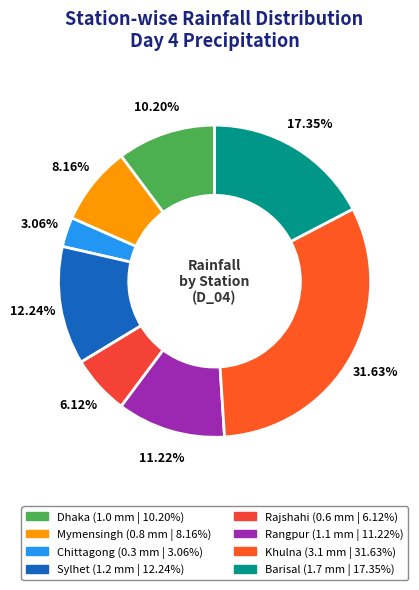

The Rangpur slice represents 11% of the pie. True or false?

True